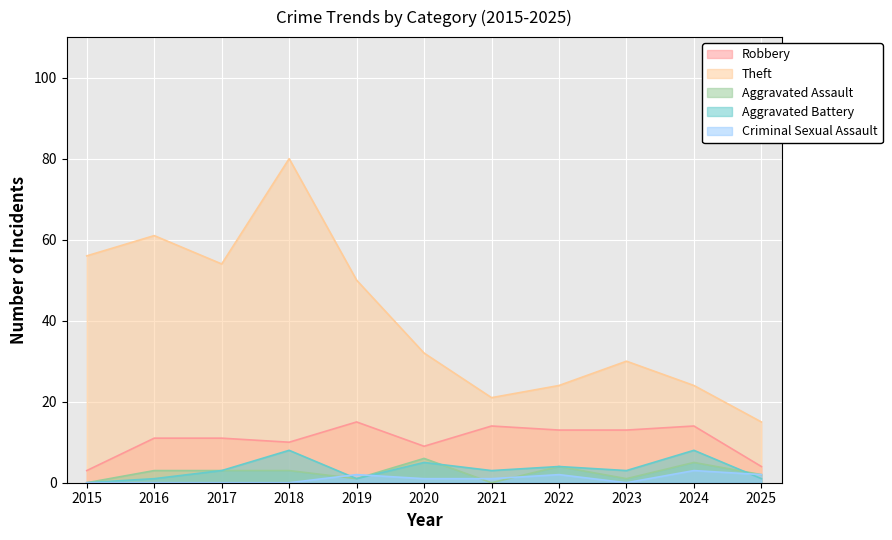

At which label does Aggravated Battery first exceed 3?

2018